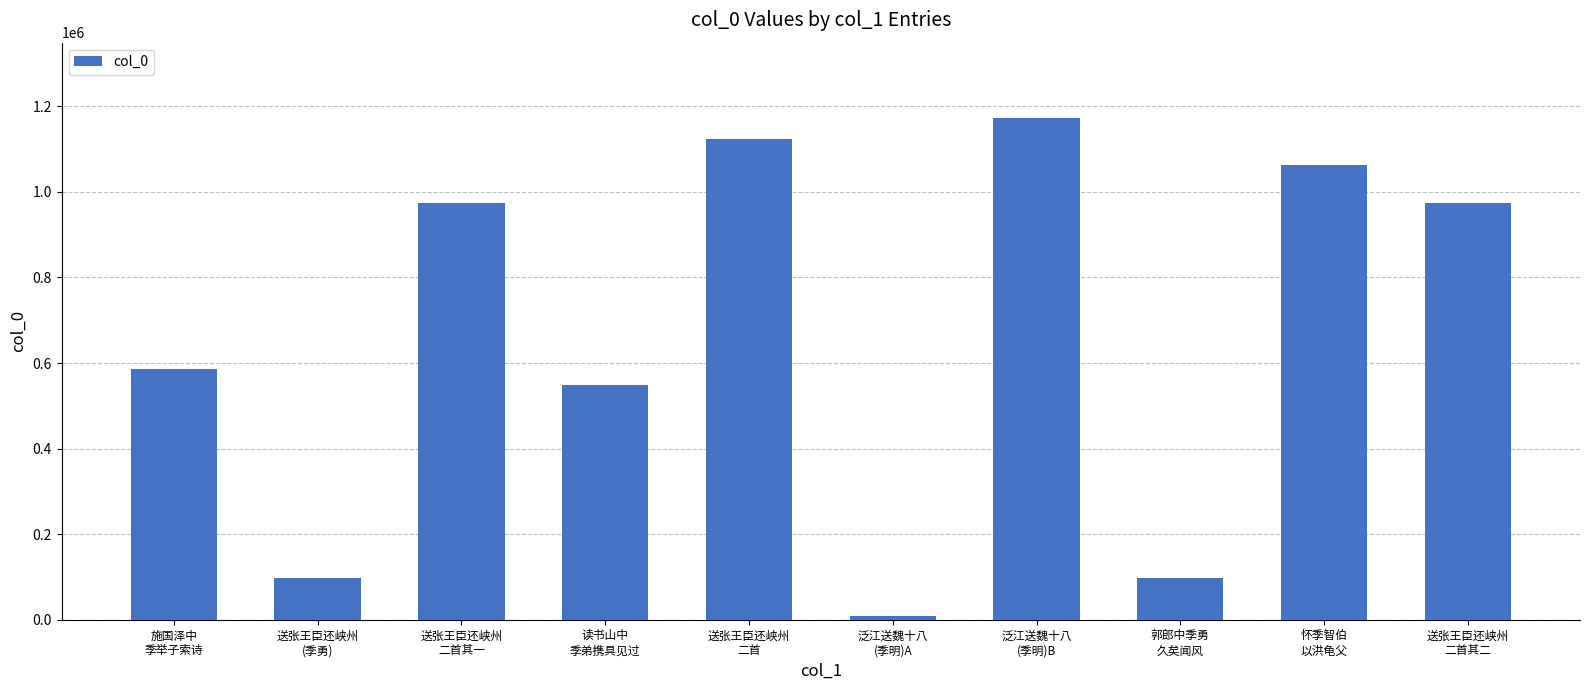

What is the difference between the values at 施国泽中
季举子索诗 and 送张王臣还峡州
二首其一?

386836